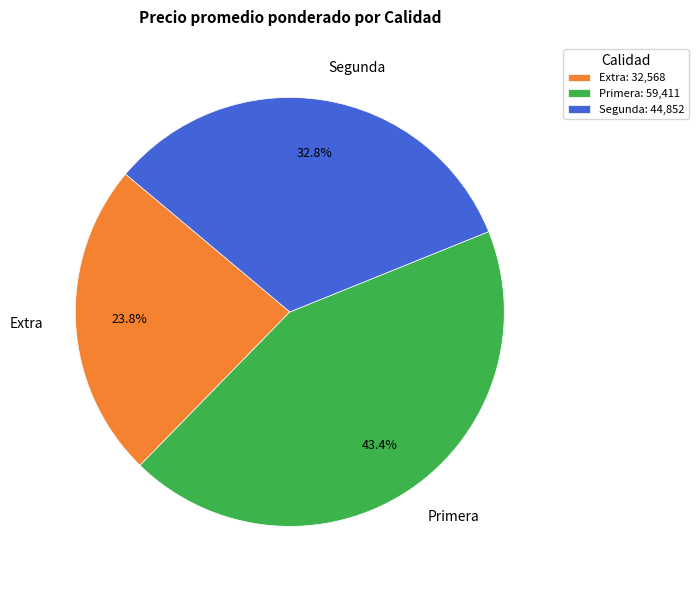

What percentage is NOT represented by Primera?

56.6%